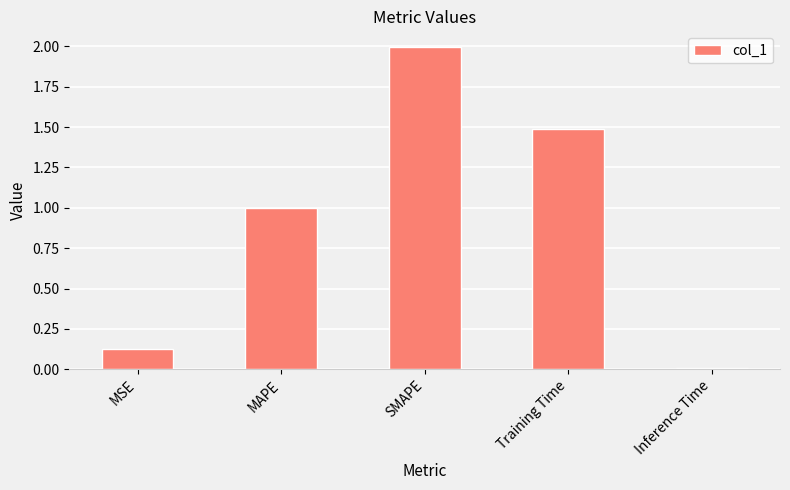

Read the value at Training Time.

1.5